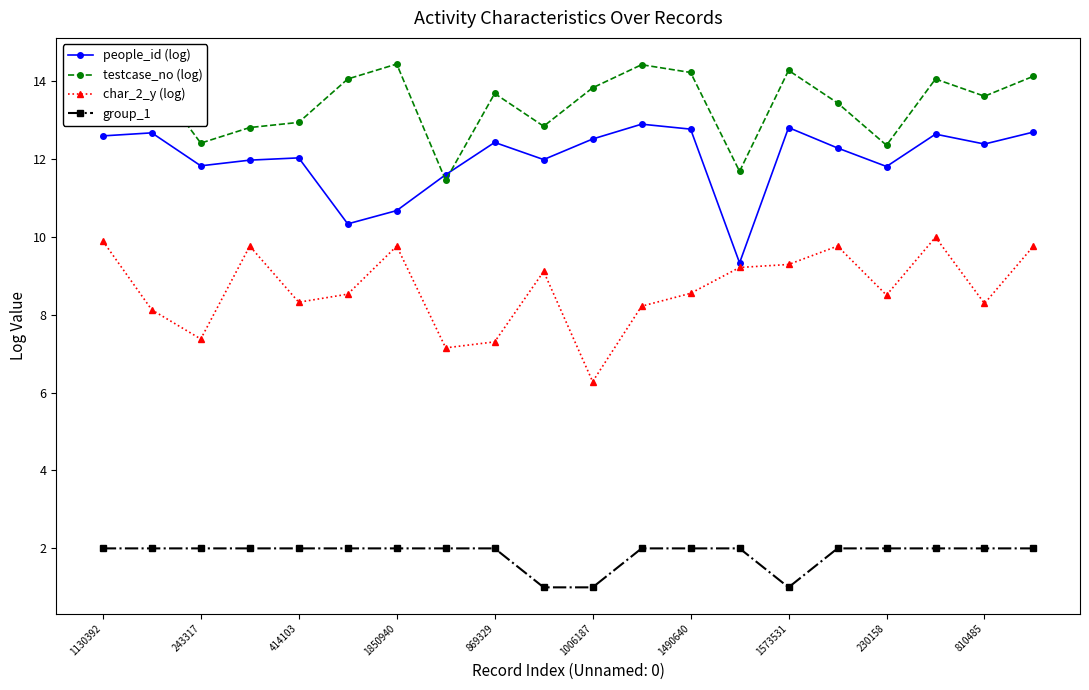

What is the value of the testcase_no (log) point at the 10th from the left?

12.8